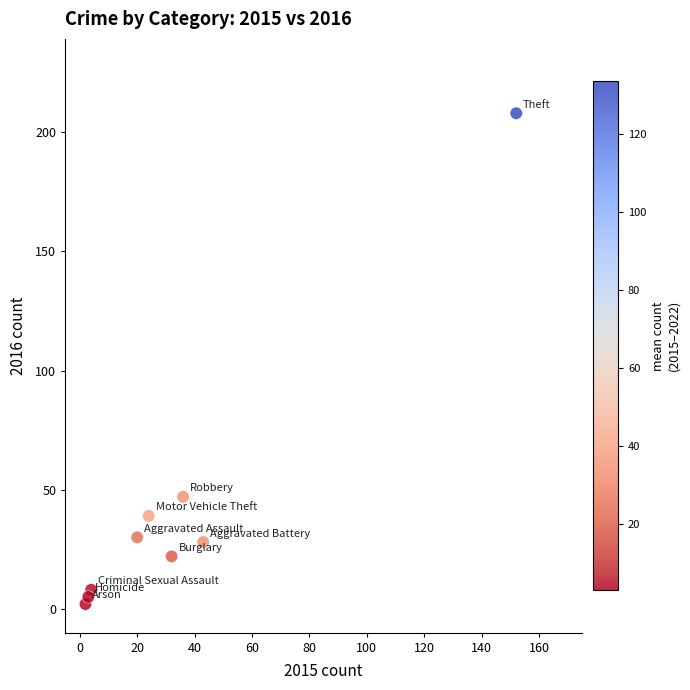

What Y value in the scatter plot is closest to 105?

47